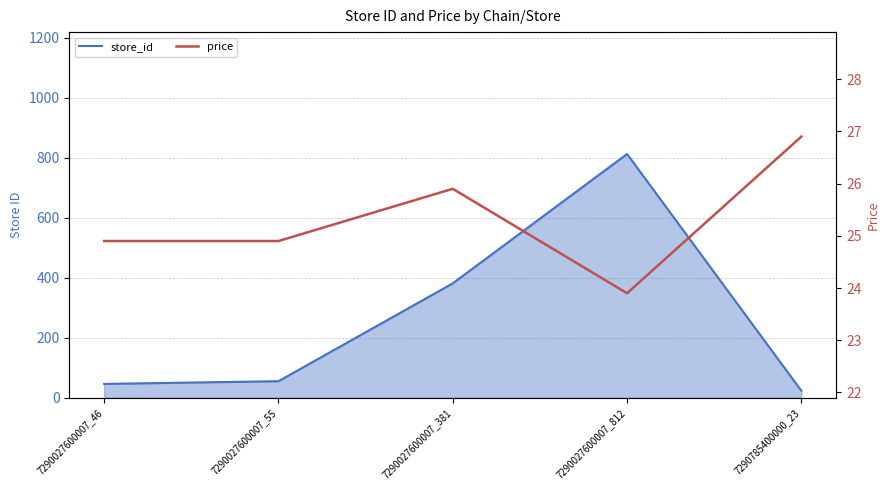

The store_id series shows 60.2 at 7290027600007_46. True or false?

False